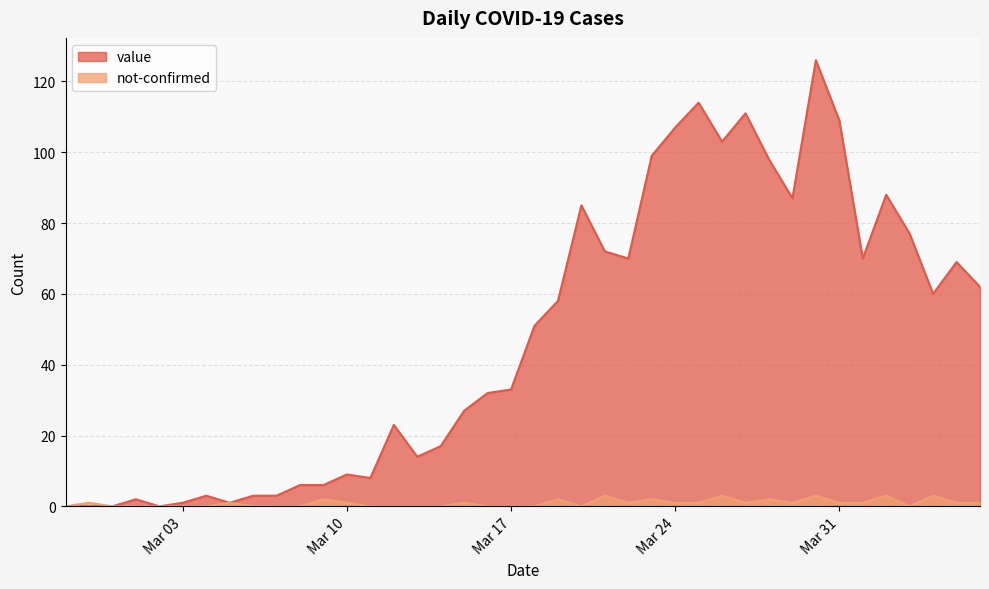

What position from the left is 2020-03-29?

32